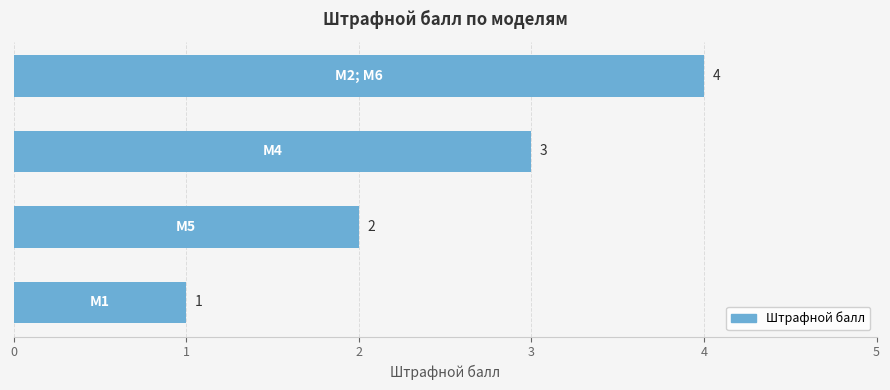

How many distinct data groups are displayed?

1